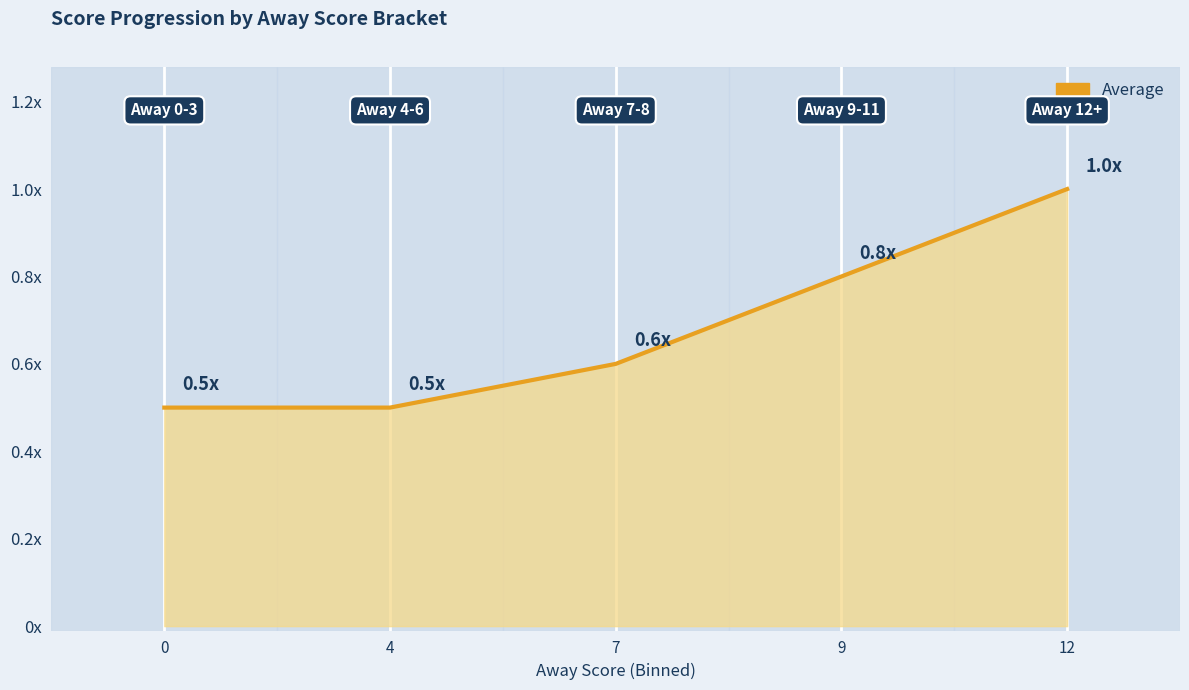

Between 12 and 4, which is larger?

12